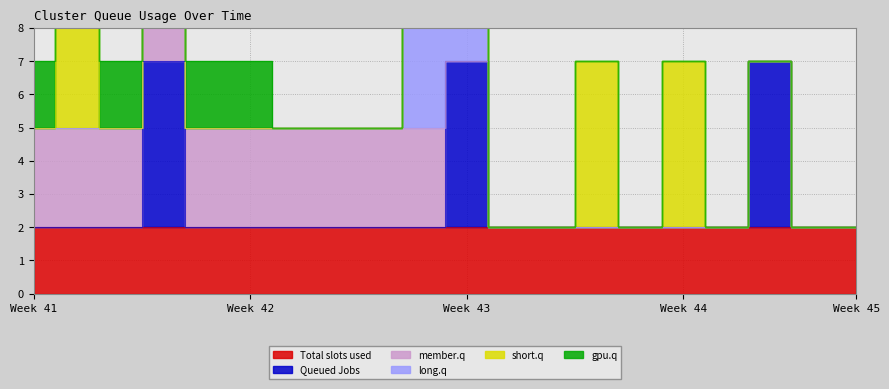

The value of short.q at Move RIGHT is 0. True or false?

True